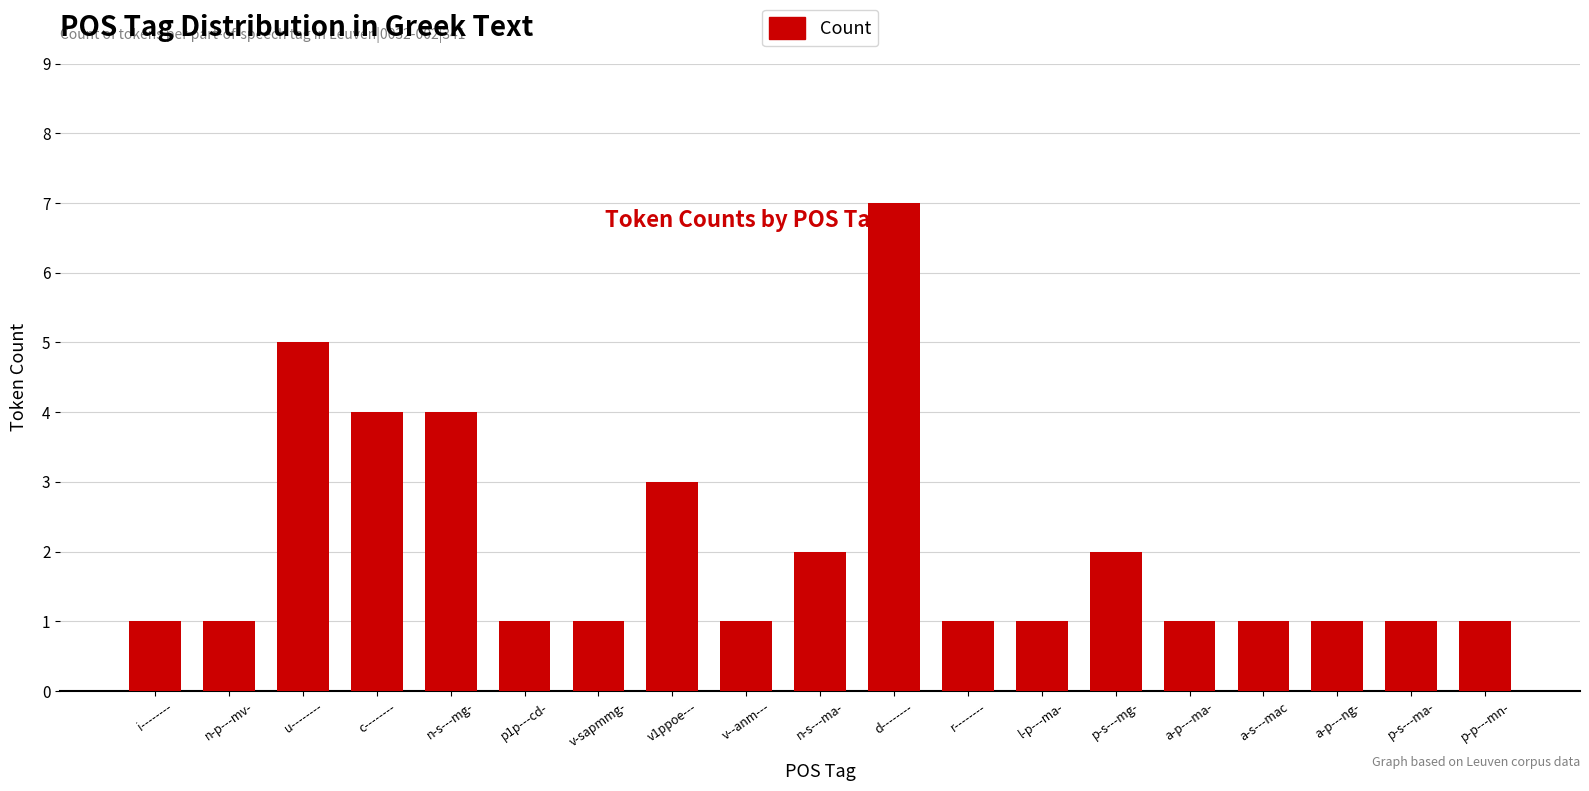

How many bars are there in total?

19